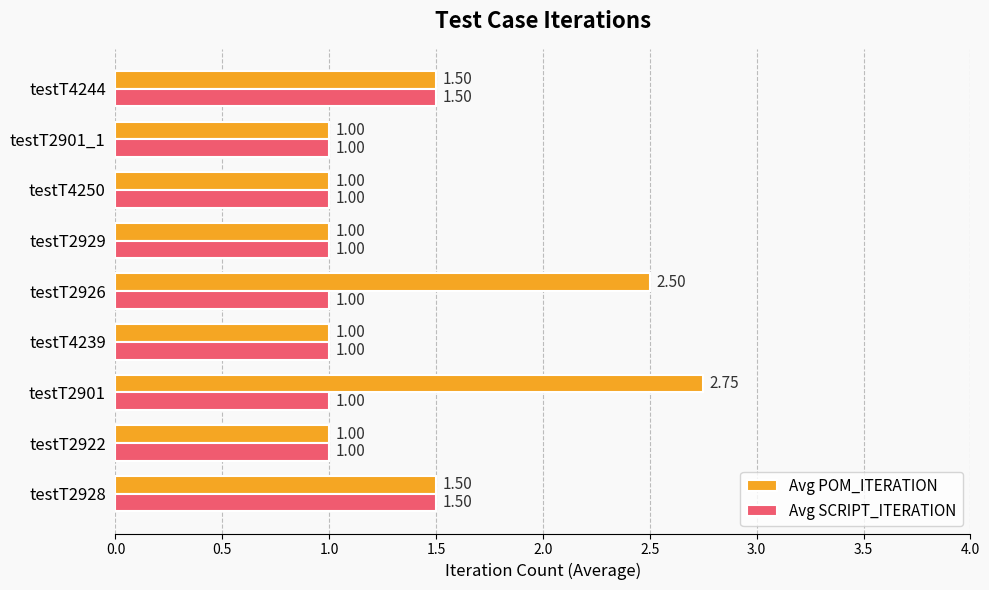

Which series has the largest total across all categories?

Avg POM_ITERATION